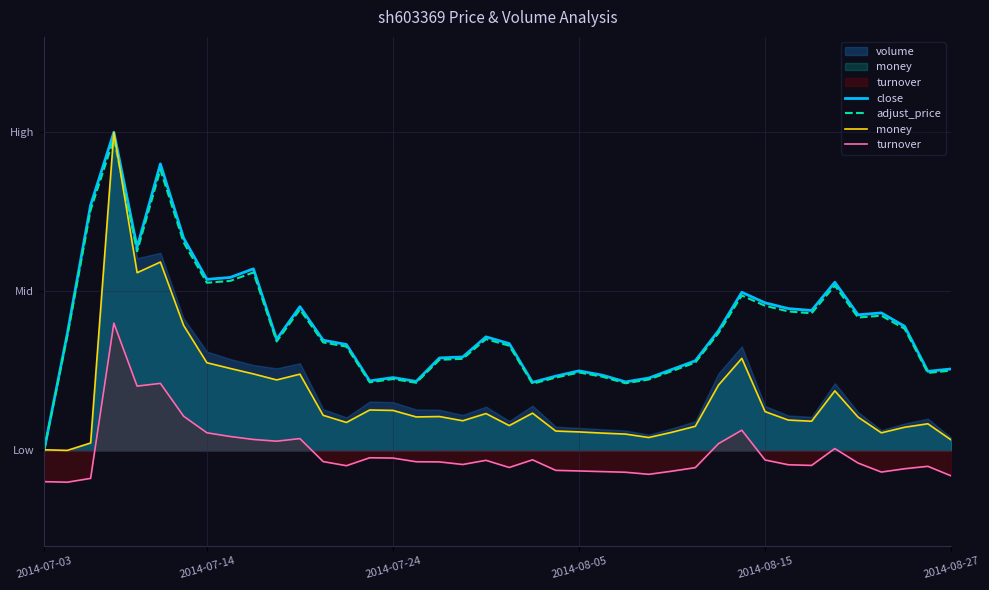

What is the difference between the second highest and second lowest values in the close series?

0.7